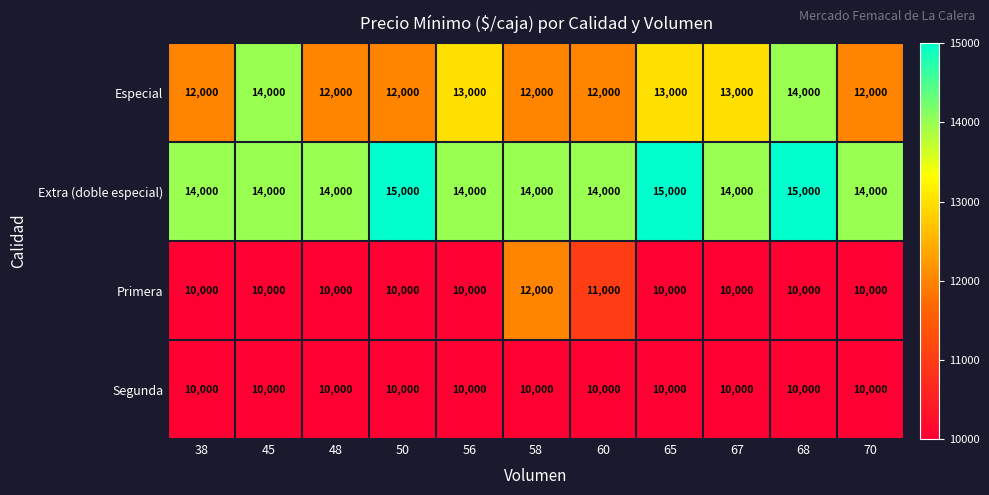

Which series has the largest total across all categories?

Extra (doble especial)